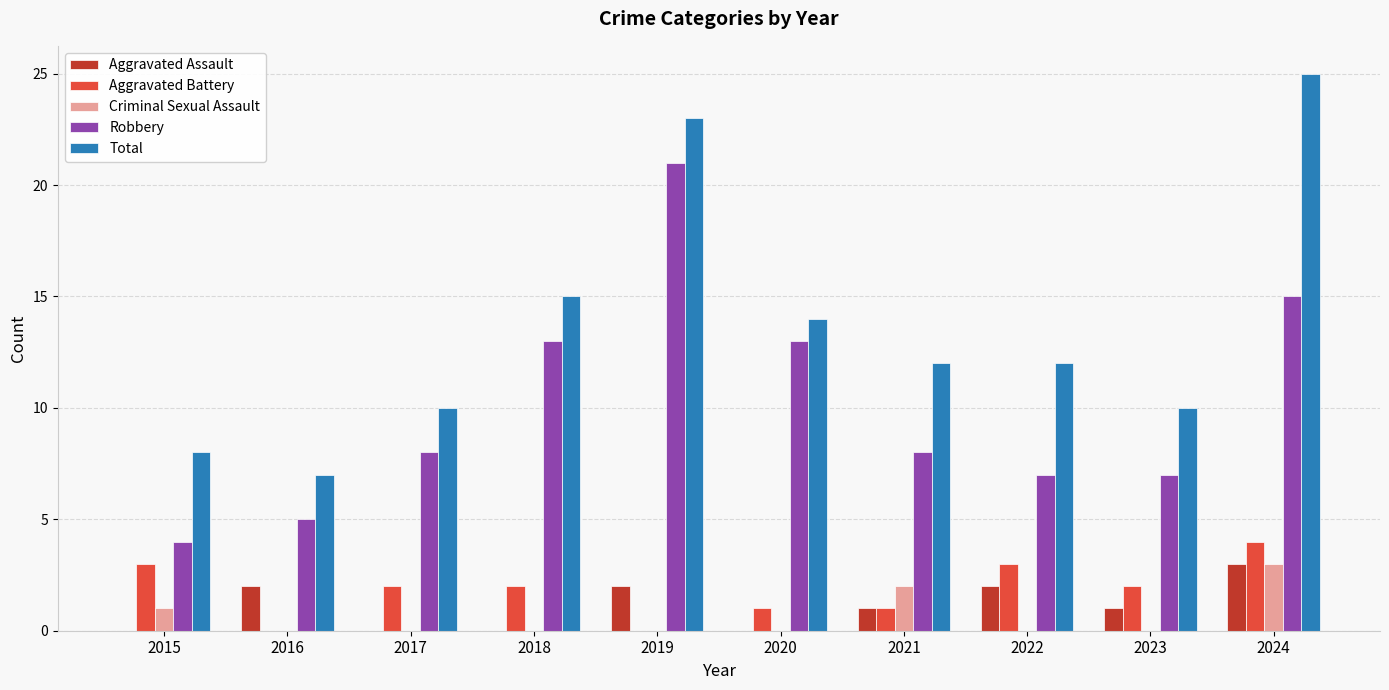

Does the chart contain stacked bars?

No